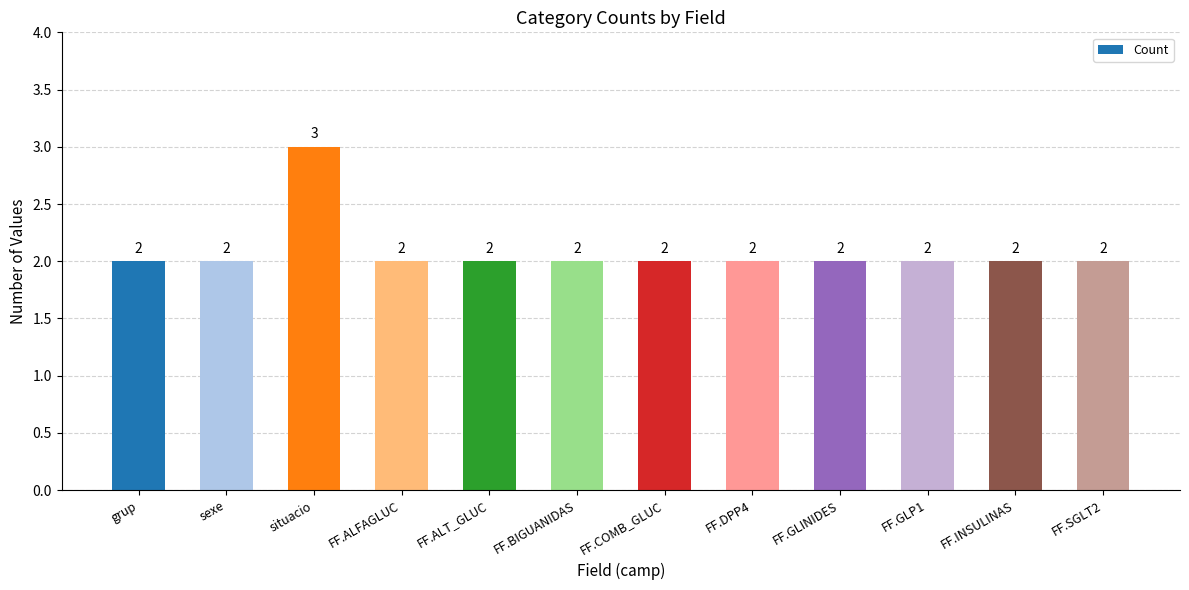

What is the value of the 2nd bar from the left?

2